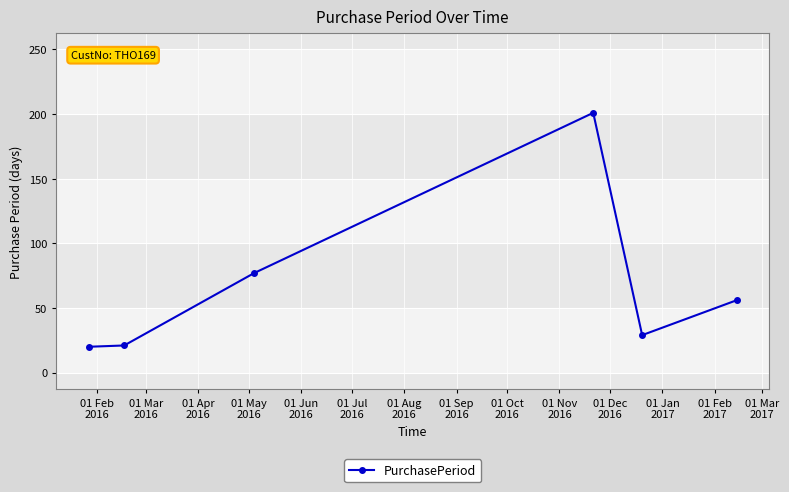

What is the difference between the maximum and minimum values?

181